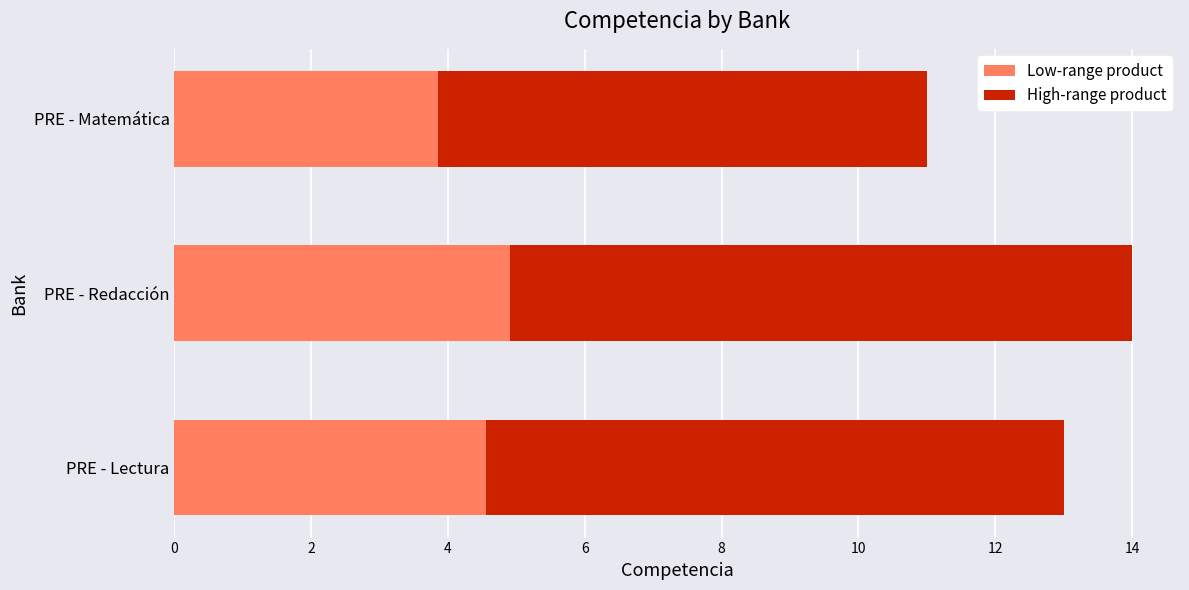

What are all the series names shown in the legend?

Low-range product, High-range product